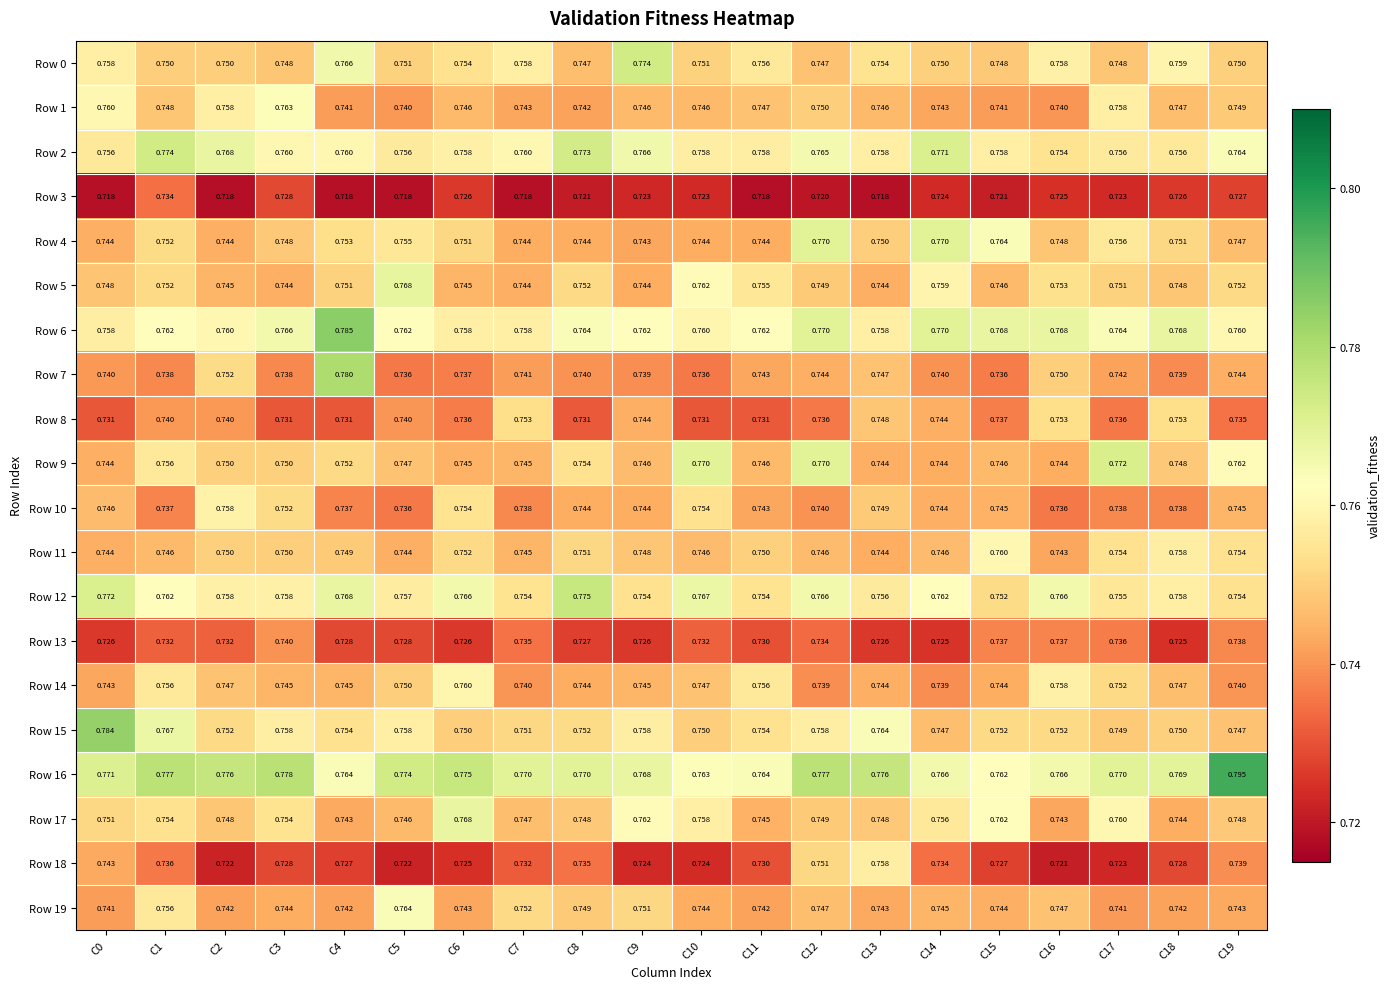

Reading right to left, list all the values displayed in this chart.

Row 0: C19=0.8	C18=0.8	C17=0.7	C16=0.8	C15=0.7	C14=0.8	C13=0.8	C12=0.7	C11=0.8	C10=0.8	C9=0.8	C8=0.7	C7=0.8	C6=0.8	C5=0.8	C4=0.8	C3=0.7	C2=0.8	C1=0.8	C0=0.8
Row 1: C19=0.7	C18=0.7	C17=0.8	C16=0.7	C15=0.7	C14=0.7	C13=0.7	C12=0.8	C11=0.7	C10=0.7	C9=0.7	C8=0.7	C7=0.7	C6=0.7	C5=0.7	C4=0.7	C3=0.8	C2=0.8	C1=0.7	C0=0.8
Row 2: C19=0.8	C18=0.8	C17=0.8	C16=0.8	C15=0.8	C14=0.8	C13=0.8	C12=0.8	C11=0.8	C10=0.8	C9=0.8	C8=0.8	C7=0.8	C6=0.8	C5=0.8	C4=0.8	C3=0.8	C2=0.8	C1=0.8	C0=0.8
Row 3: C19=0.7	C18=0.7	C17=0.7	C16=0.7	C15=0.7	C14=0.7	C13=0.7	C12=0.7	C11=0.7	C10=0.7	C9=0.7	C8=0.7	C7=0.7	C6=0.7	C5=0.7	C4=0.7	C3=0.7	C2=0.7	C1=0.7	C0=0.7
Row 4: C19=0.7	C18=0.8	C17=0.8	C16=0.7	C15=0.8	C14=0.8	C13=0.8	C12=0.8	C11=0.7	C10=0.7	C9=0.7	C8=0.7	C7=0.7	C6=0.8	C5=0.8	C4=0.8	C3=0.7	C2=0.7	C1=0.8	C0=0.7
Row 5: C19=0.8	C18=0.7	C17=0.8	C16=0.8	C15=0.7	C14=0.8	C13=0.7	C12=0.7	C11=0.8	C10=0.8	C9=0.7	C8=0.8	C7=0.7	C6=0.7	C5=0.8	C4=0.8	C3=0.7	C2=0.7	C1=0.8	C0=0.7
Row 6: C19=0.8	C18=0.8	C17=0.8	C16=0.8	C15=0.8	C14=0.8	C13=0.8	C12=0.8	C11=0.8	C10=0.8	C9=0.8	C8=0.8	C7=0.8	C6=0.8	C5=0.8	C4=0.8	C3=0.8	C2=0.8	C1=0.8	C0=0.8
Row 7: C19=0.7	C18=0.7	C17=0.7	C16=0.8	C15=0.7	C14=0.7	C13=0.7	C12=0.7	C11=0.7	C10=0.7	C9=0.7	C8=0.7	C7=0.7	C6=0.7	C5=0.7	C4=0.8	C3=0.7	C2=0.8	C1=0.7	C0=0.7
Row 8: C19=0.7	C18=0.8	C17=0.7	C16=0.8	C15=0.7	C14=0.7	C13=0.7	C12=0.7	C11=0.7	C10=0.7	C9=0.7	C8=0.7	C7=0.8	C6=0.7	C5=0.7	C4=0.7	C3=0.7	C2=0.7	C1=0.7	C0=0.7
Row 9: C19=0.8	C18=0.7	C17=0.8	C16=0.7	C15=0.7	C14=0.7	C13=0.7	C12=0.8	C11=0.7	C10=0.8	C9=0.7	C8=0.8	C7=0.7	C6=0.7	C5=0.7	C4=0.8	C3=0.8	C2=0.8	C1=0.8	C0=0.7
Row 10: C19=0.7	C18=0.7	C17=0.7	C16=0.7	C15=0.7	C14=0.7	C13=0.7	C12=0.7	C11=0.7	C10=0.8	C9=0.7	C8=0.7	C7=0.7	C6=0.8	C5=0.7	C4=0.7	C3=0.8	C2=0.8	C1=0.7	C0=0.7
Row 11: C19=0.8	C18=0.8	C17=0.8	C16=0.7	C15=0.8	C14=0.7	C13=0.7	C12=0.7	C11=0.8	C10=0.7	C9=0.7	C8=0.8	C7=0.7	C6=0.8	C5=0.7	C4=0.7	C3=0.8	C2=0.8	C1=0.7	C0=0.7
Row 12: C19=0.8	C18=0.8	C17=0.8	C16=0.8	C15=0.8	C14=0.8	C13=0.8	C12=0.8	C11=0.8	C10=0.8	C9=0.8	C8=0.8	C7=0.8	C6=0.8	C5=0.8	C4=0.8	C3=0.8	C2=0.8	C1=0.8	C0=0.8
Row 13: C19=0.7	C18=0.7	C17=0.7	C16=0.7	C15=0.7	C14=0.7	C13=0.7	C12=0.7	C11=0.7	C10=0.7	C9=0.7	C8=0.7	C7=0.7	C6=0.7	C5=0.7	C4=0.7	C3=0.7	C2=0.7	C1=0.7	C0=0.7
Row 14: C19=0.7	C18=0.7	C17=0.8	C16=0.8	C15=0.7	C14=0.7	C13=0.7	C12=0.7	C11=0.8	C10=0.7	C9=0.7	C8=0.7	C7=0.7	C6=0.8	C5=0.8	C4=0.7	C3=0.7	C2=0.7	C1=0.8	C0=0.7
Row 15: C19=0.7	C18=0.8	C17=0.7	C16=0.8	C15=0.8	C14=0.7	C13=0.8	C12=0.8	C11=0.8	C10=0.8	C9=0.8	C8=0.8	C7=0.8	C6=0.8	C5=0.8	C4=0.8	C3=0.8	C2=0.8	C1=0.8	C0=0.8
Row 16: C19=0.8	C18=0.8	C17=0.8	C16=0.8	C15=0.8	C14=0.8	C13=0.8	C12=0.8	C11=0.8	C10=0.8	C9=0.8	C8=0.8	C7=0.8	C6=0.8	C5=0.8	C4=0.8	C3=0.8	C2=0.8	C1=0.8	C0=0.8
Row 17: C19=0.7	C18=0.7	C17=0.8	C16=0.7	C15=0.8	C14=0.8	C13=0.7	C12=0.7	C11=0.7	C10=0.8	C9=0.8	C8=0.7	C7=0.7	C6=0.8	C5=0.7	C4=0.7	C3=0.8	C2=0.7	C1=0.8	C0=0.8
Row 18: C19=0.7	C18=0.7	C17=0.7	C16=0.7	C15=0.7	C14=0.7	C13=0.8	C12=0.8	C11=0.7	C10=0.7	C9=0.7	C8=0.7	C7=0.7	C6=0.7	C5=0.7	C4=0.7	C3=0.7	C2=0.7	C1=0.7	C0=0.7
Row 19: C19=0.7	C18=0.7	C17=0.7	C16=0.7	C15=0.7	C14=0.7	C13=0.7	C12=0.7	C11=0.7	C10=0.7	C9=0.8	C8=0.7	C7=0.8	C6=0.7	C5=0.8	C4=0.7	C3=0.7	C2=0.7	C1=0.8	C0=0.7